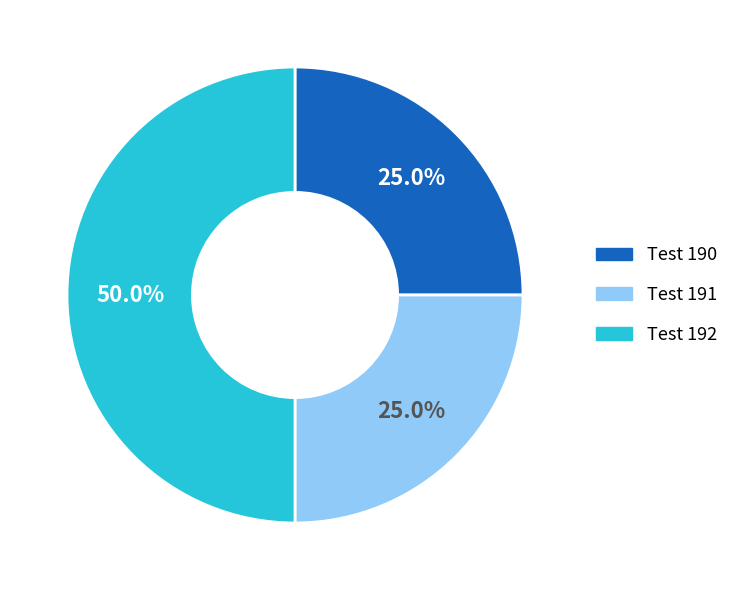

Which category has the biggest portion of the pie?

192